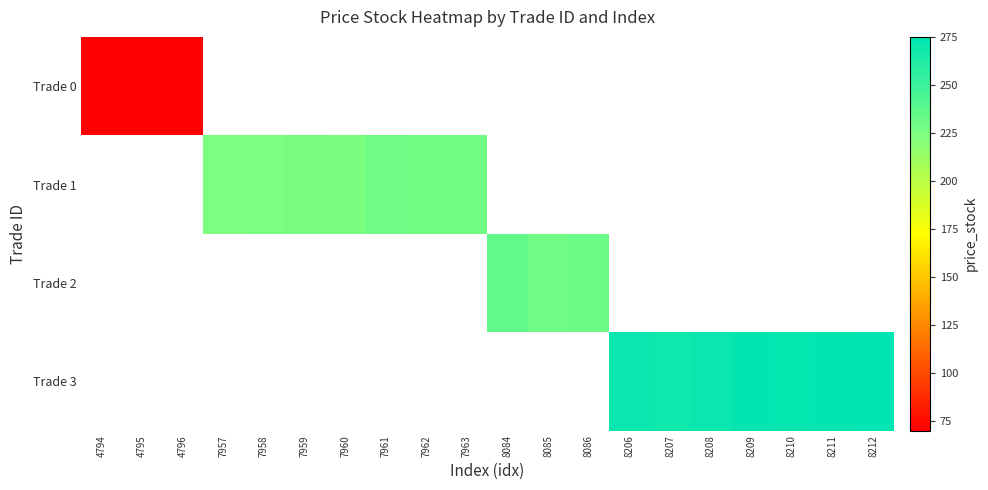

How many distinct data groups are displayed?

4